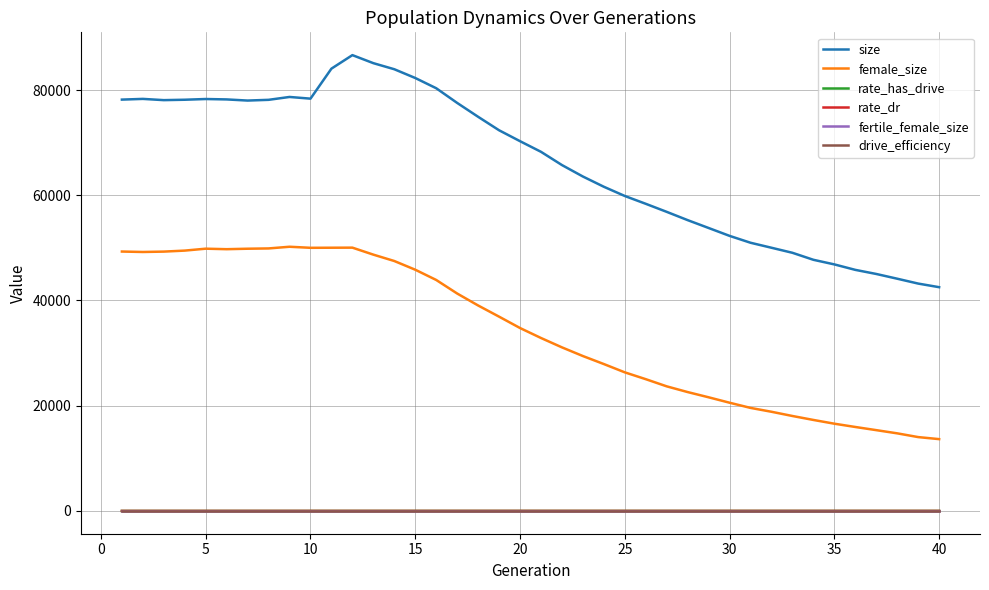

Which series has the largest total across all categories?

size